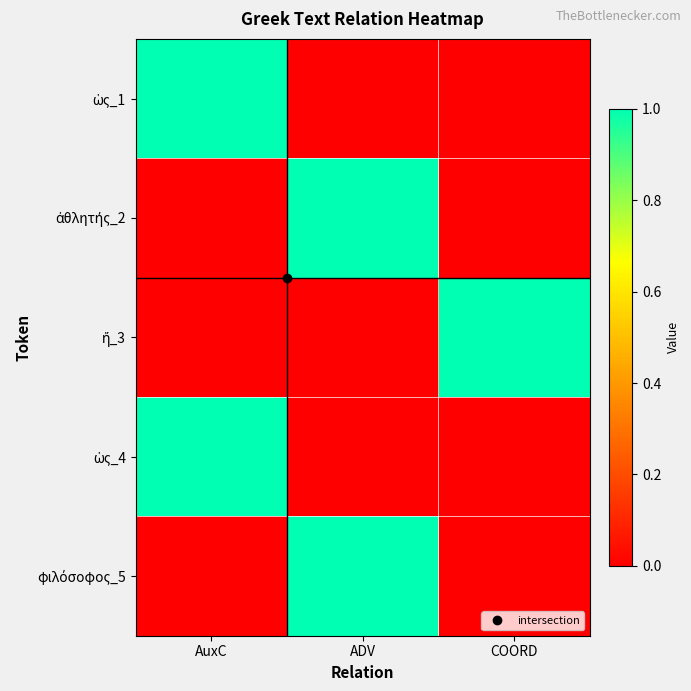

Count the number of categories in the chart.

3